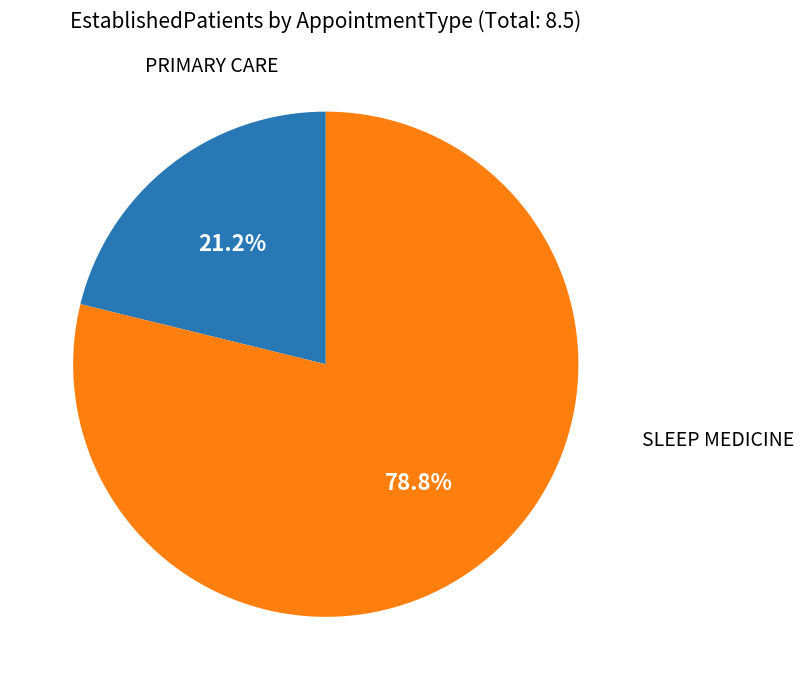

Does any single category account for the majority?

Yes